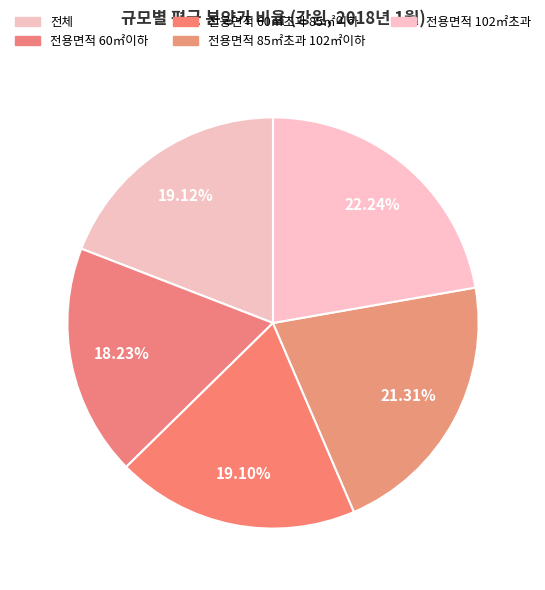

To the nearest percent, what is the difference between the 전체 and 전용면적 102㎡초과 slice percentages?

3%